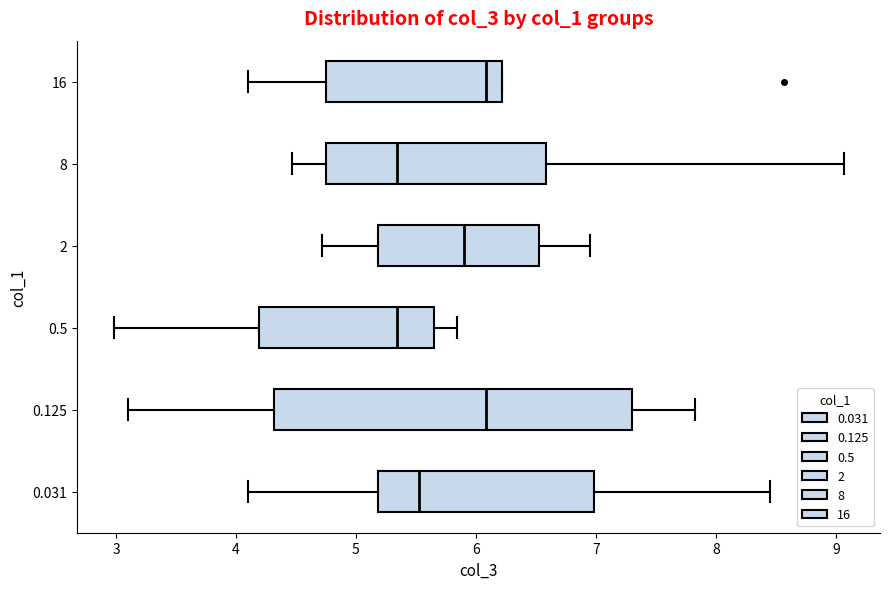

Where is the right edge of the box at y = 0.031 on the x-axis? The values are not printed on the chart, so give them approximately, as read against the axis.

7.0